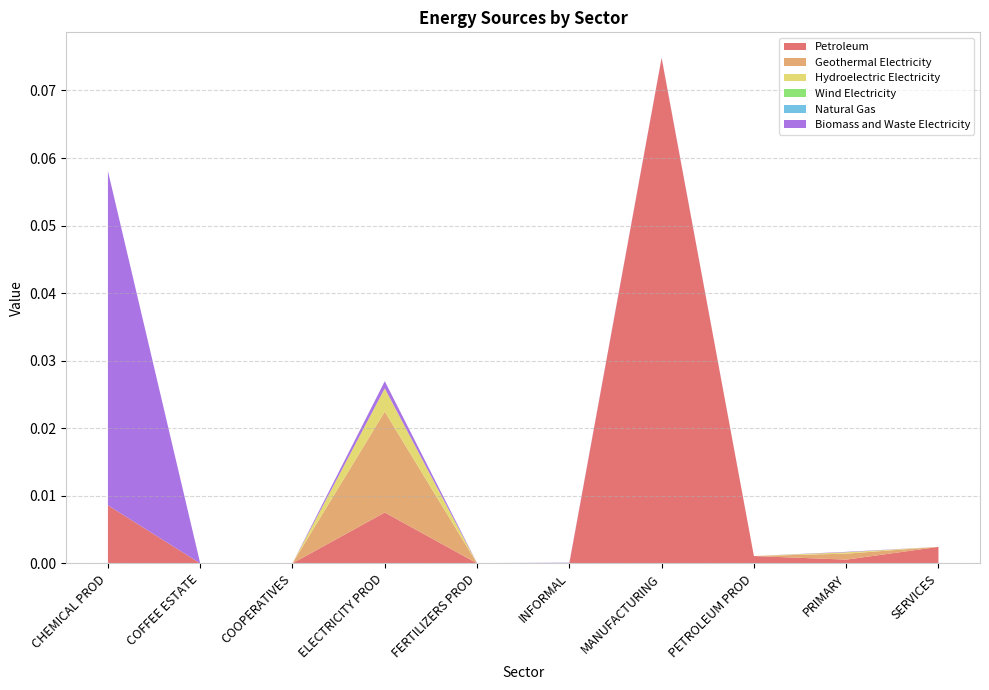

Reading left to right, list all the values displayed in this chart.

Petroleum: CHEMICAL PROD=0.0	COFFEE ESTATE=0.0	COOPERATIVES=0.0	ELECTRICITY PROD=0.0	FERTILIZERS PROD=0.0	INFORMAL=0.0	MANUFACTURING=0.1	PETROLEUM PROD=0.0	PRIMARY=0.0	SERVICES=0.0
Geothermal Electricity: CHEMICAL PROD=0.0	COFFEE ESTATE=0.0	COOPERATIVES=0.0	ELECTRICITY PROD=0.0	FERTILIZERS PROD=0.0	INFORMAL=0.0	MANUFACTURING=0.0	PETROLEUM PROD=0.0	PRIMARY=0.0	SERVICES=0.0
Hydroelectric Electricity: CHEMICAL PROD=0.0	COFFEE ESTATE=0.0	COOPERATIVES=0.0	ELECTRICITY PROD=0.0	FERTILIZERS PROD=0.0	INFORMAL=0.0	MANUFACTURING=0.0	PETROLEUM PROD=0.0	PRIMARY=0.0	SERVICES=0.0
Wind Electricity: CHEMICAL PROD=0.0	COFFEE ESTATE=0.0	COOPERATIVES=0.0	ELECTRICITY PROD=0.0	FERTILIZERS PROD=0.0	INFORMAL=0.0	MANUFACTURING=0.0	PETROLEUM PROD=0.0	PRIMARY=0.0	SERVICES=0.0
Natural Gas: CHEMICAL PROD=0.0	COFFEE ESTATE=0.0	COOPERATIVES=0.0	ELECTRICITY PROD=0.0	FERTILIZERS PROD=0.0	INFORMAL=0.0	MANUFACTURING=0.0	PETROLEUM PROD=0.0	PRIMARY=0.0	SERVICES=0.0
Biomass and Waste Electricity: CHEMICAL PROD=0.0	COFFEE ESTATE=0.0	COOPERATIVES=0.0	ELECTRICITY PROD=0.0	FERTILIZERS PROD=0.0	INFORMAL=0.0	MANUFACTURING=0.0	PETROLEUM PROD=-0.0	PRIMARY=0.0	SERVICES=0.0